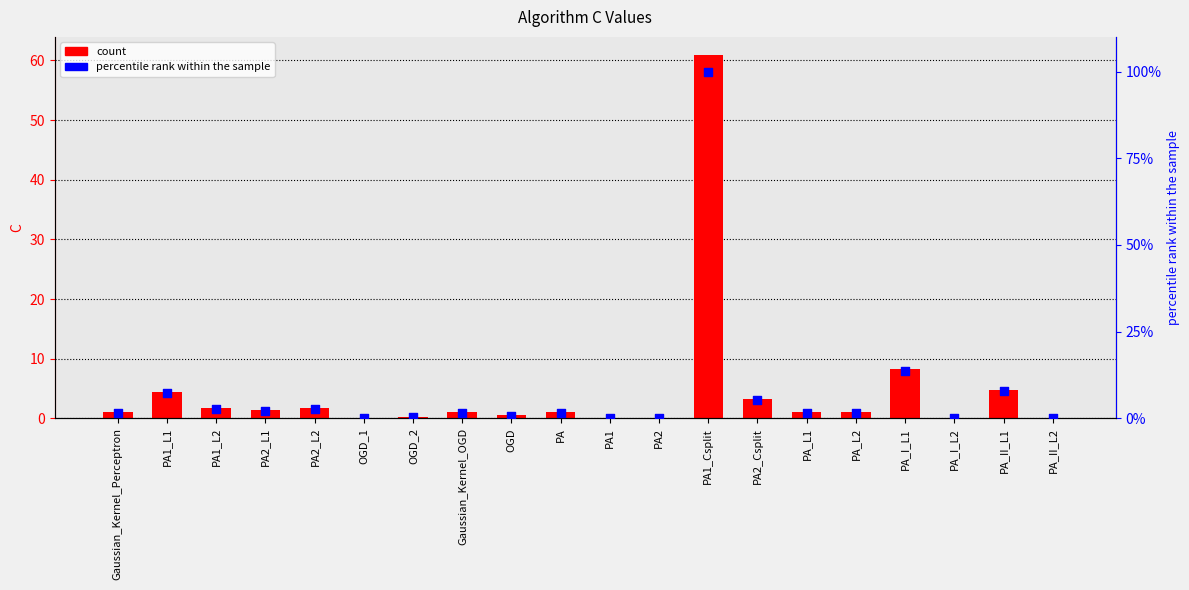

Which series reaches the minimum Y coordinate?

C